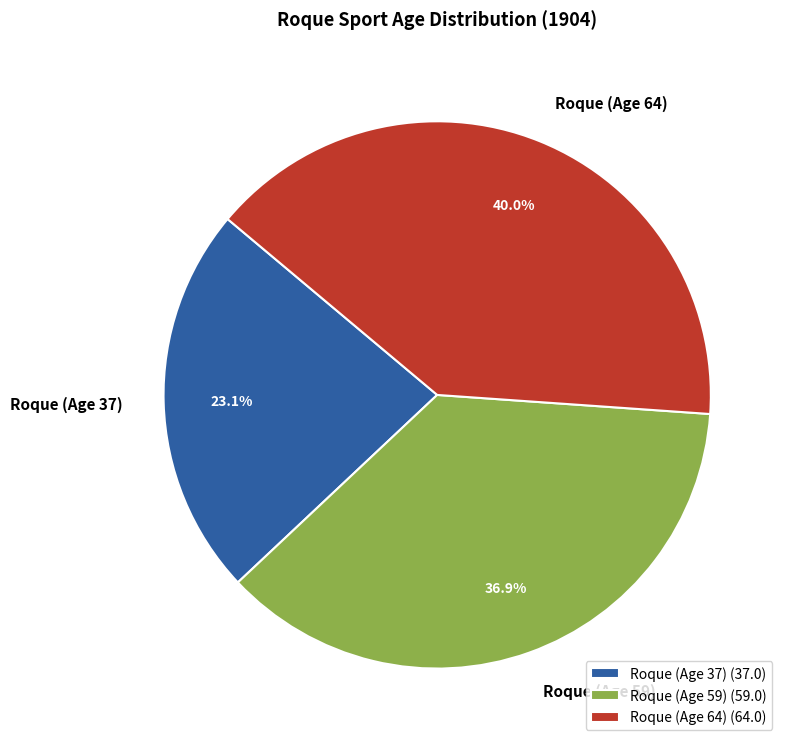

Combined, do Roque (Age 59) and Roque (Age 37) account for over 50%?

Yes